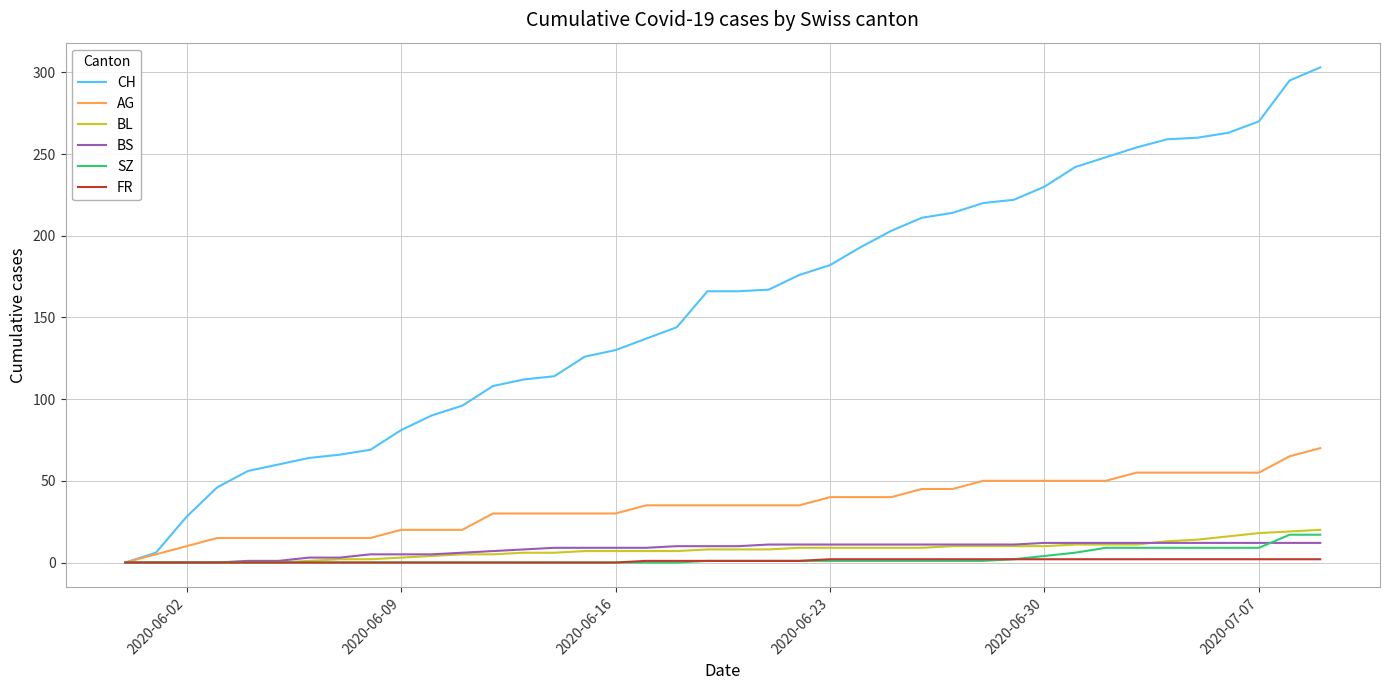

Rank the series by their maximum value, from lowest to highest.

FR, BS, SZ, BL, AG, CH